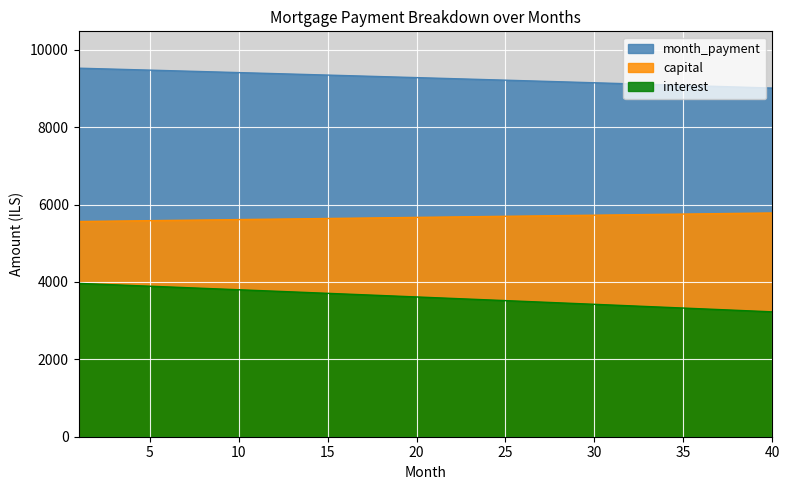

True or false: capital has a value of 9627.1 at 32.

False